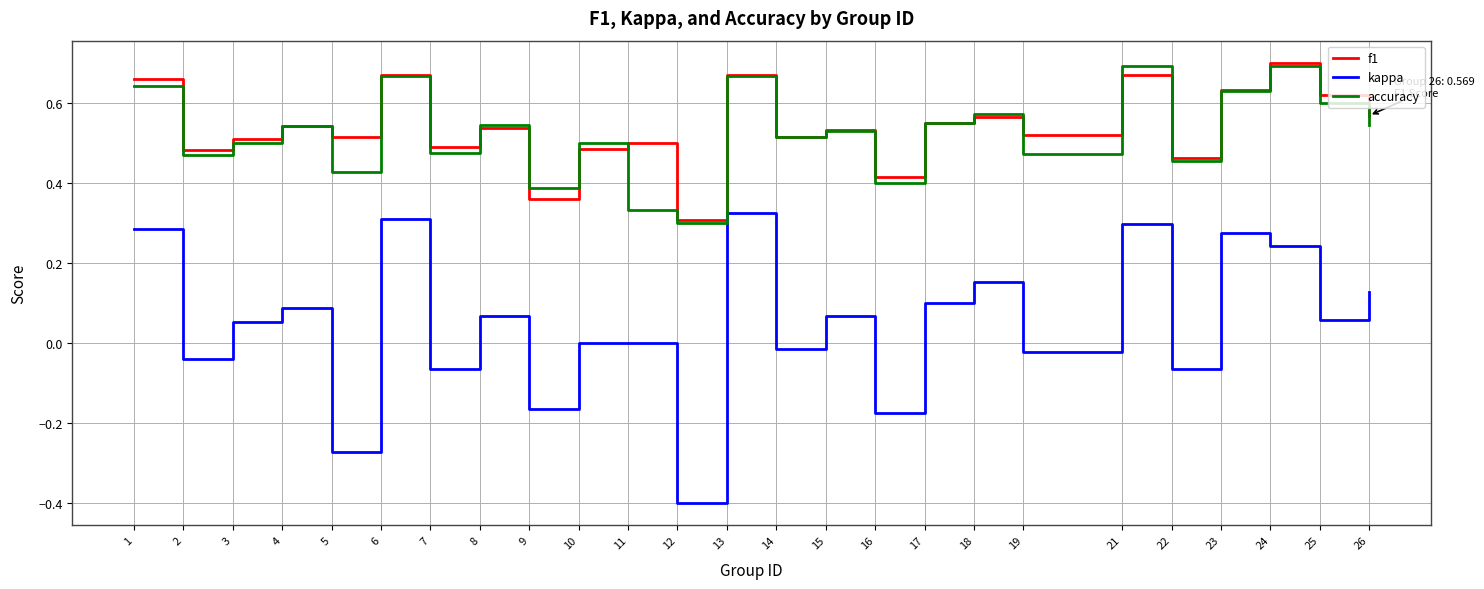

How many interior local peaks does the accuracy series have?

9